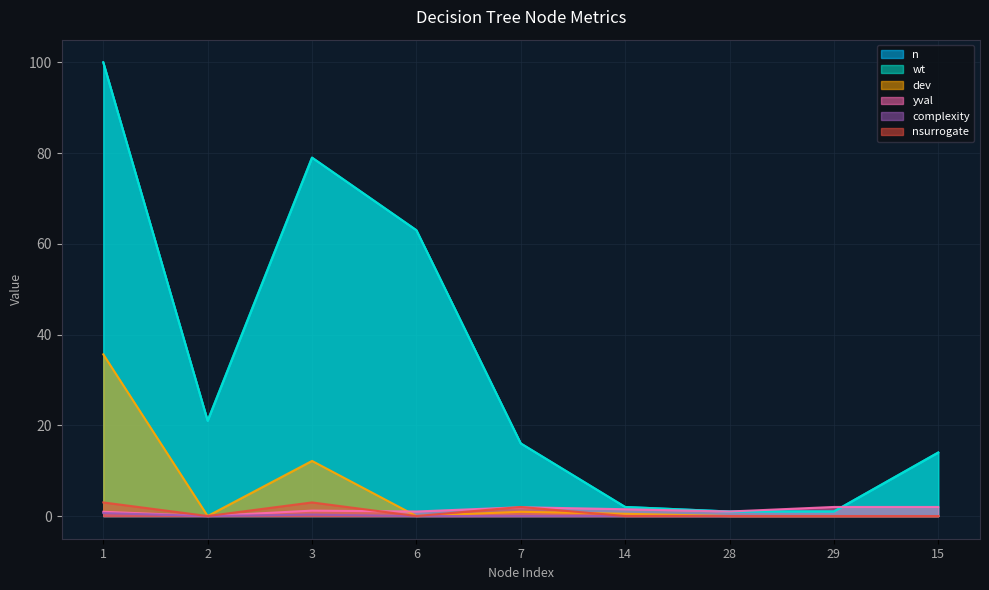

What value does the yval series have at 15?

2.0